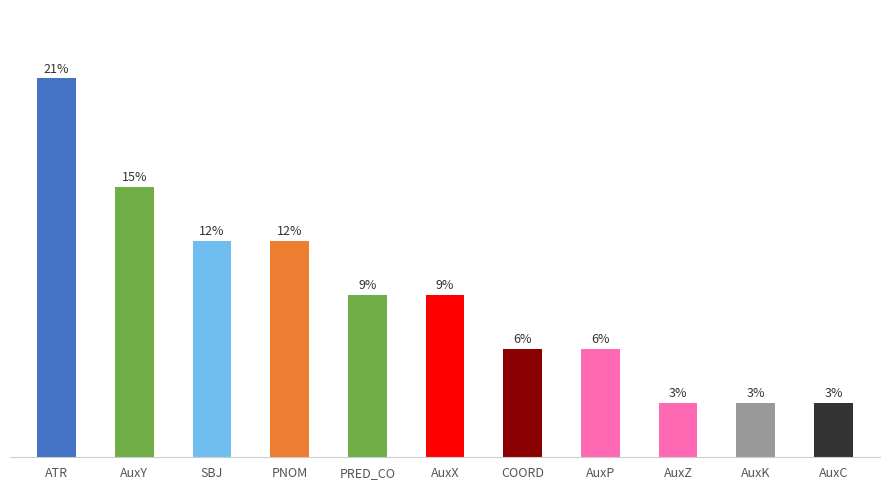

True or false: the data shows 6 at PNOM.

False